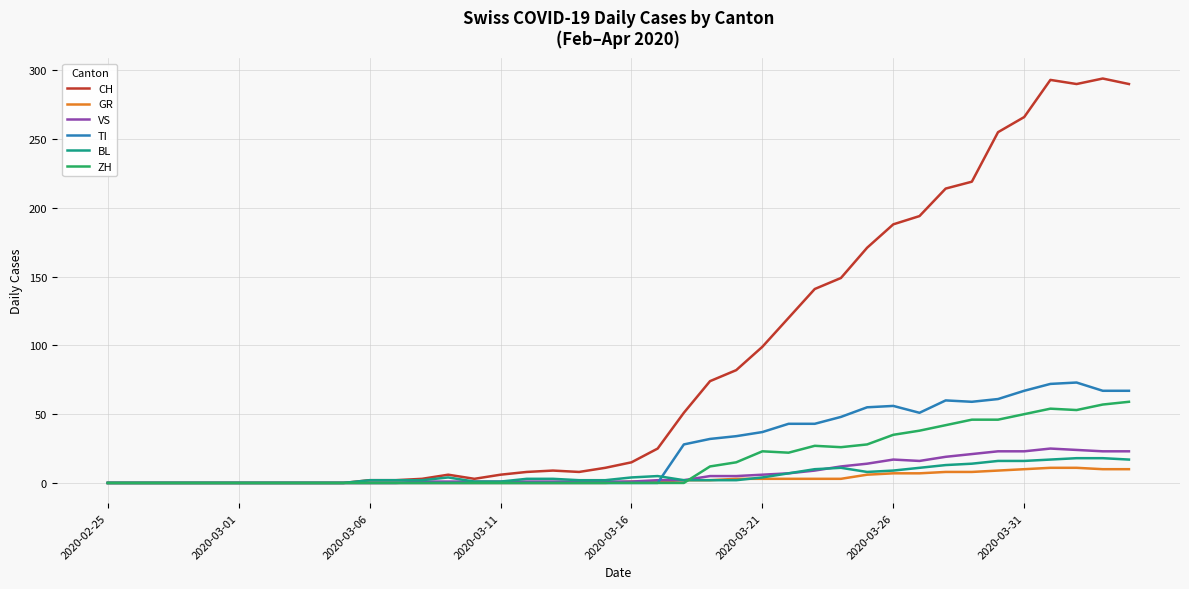

Which series has the widest spread of values?

CH